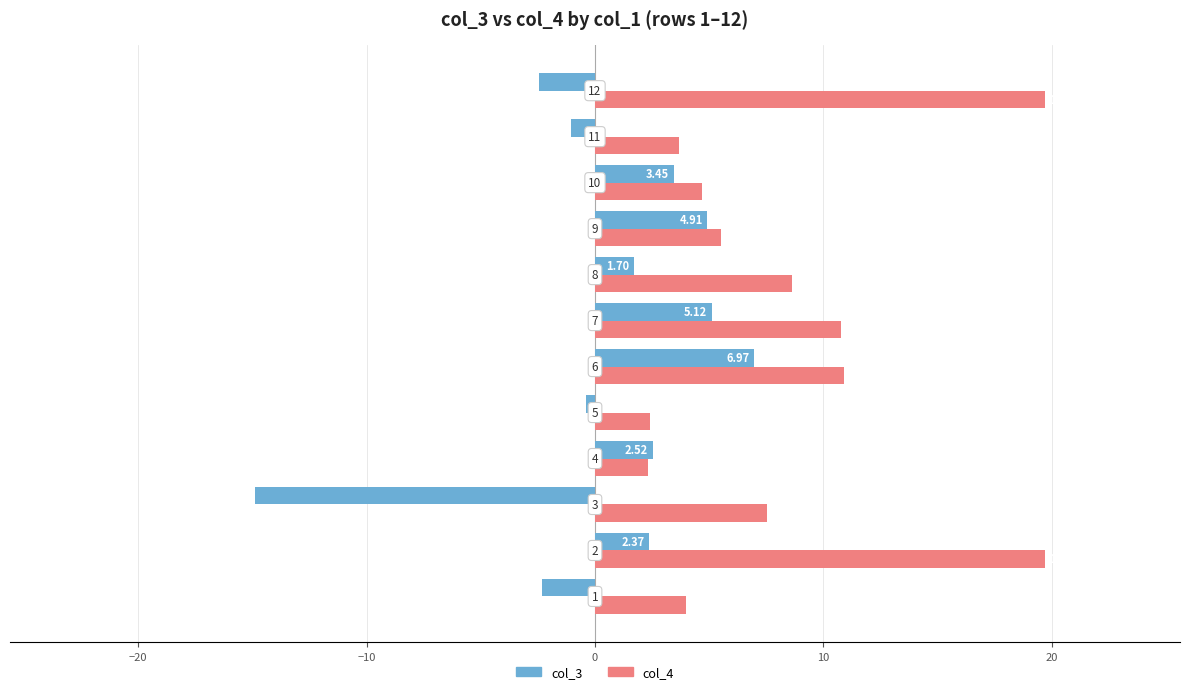

Which series has the largest total across all categories?

col_4